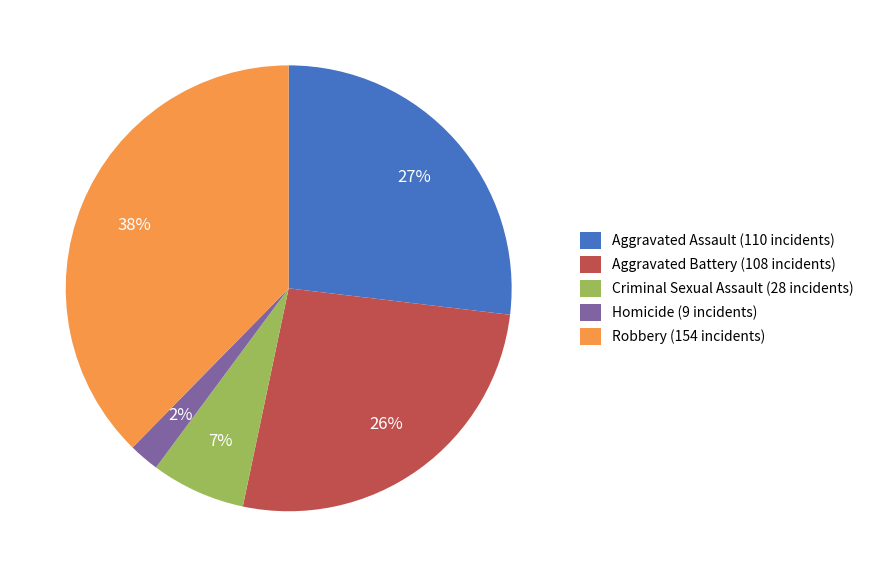

Between Aggravated Battery and Homicide, which is larger?

Aggravated Battery